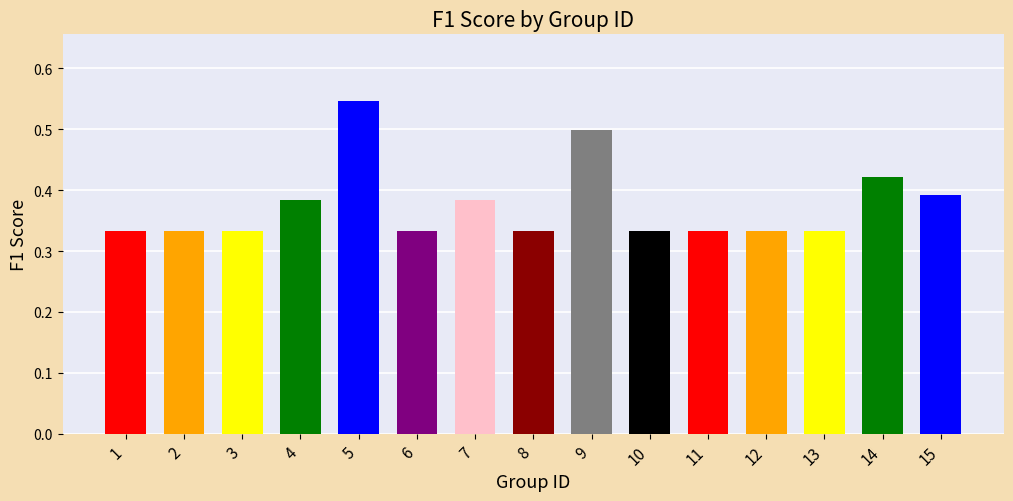

True or false: the data shows 0.4 at 7.

True